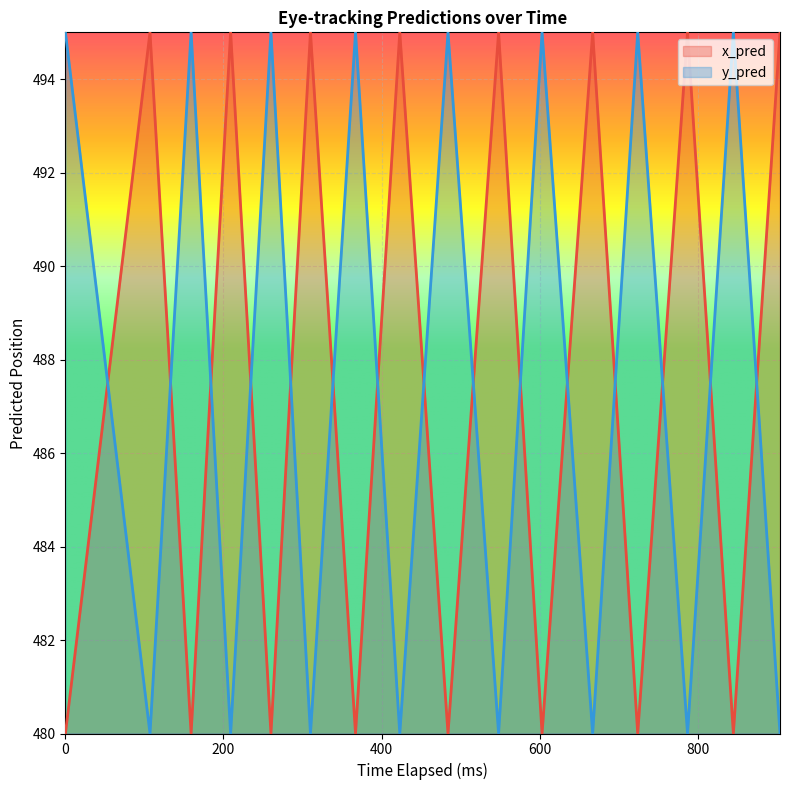

What is the sum of the y_pred values at 724 and 423?

975.0